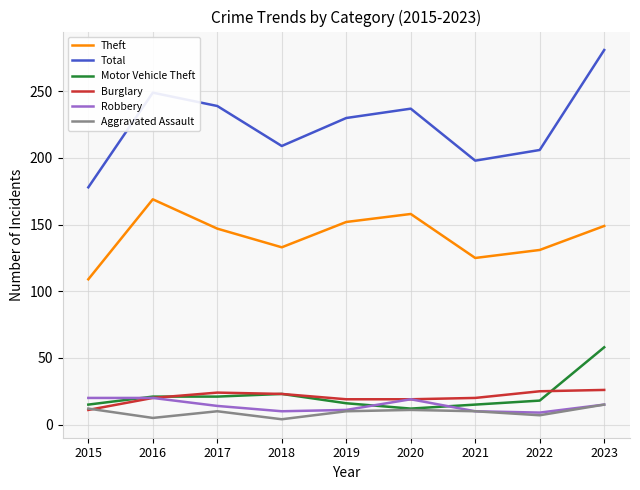

True or false: Motor Vehicle Theft and Burglary intersect in this chart.

True